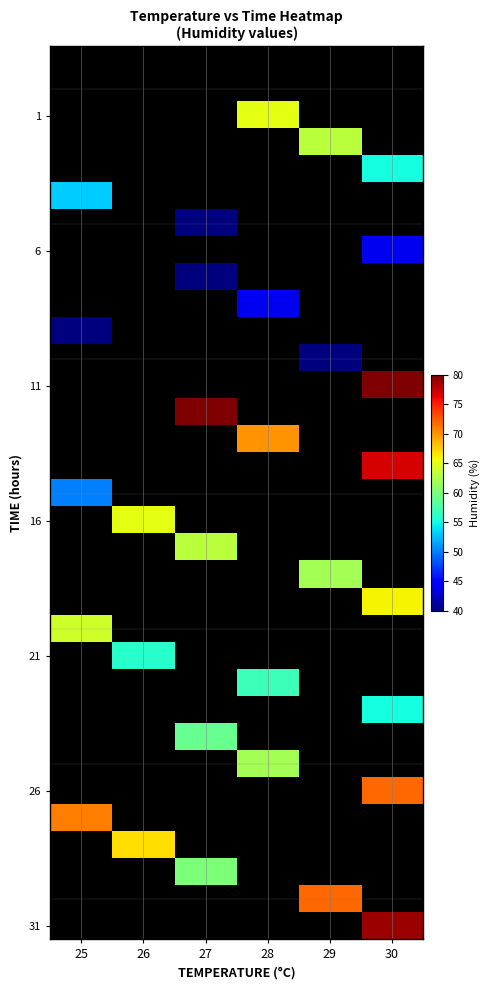

Which label corresponds to the smallest value in the chart?

27